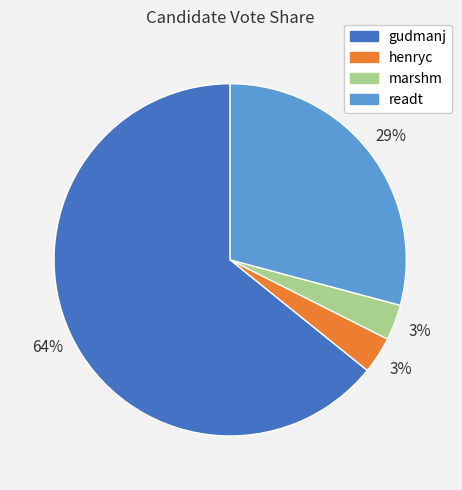

To the nearest percent, what is the difference between the readt and henryc slice percentages?

26%